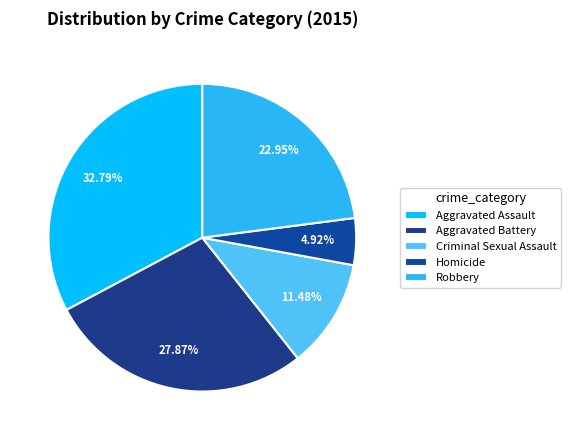

To the nearest percent, what is the difference between the largest and smallest slice percentages?

28%